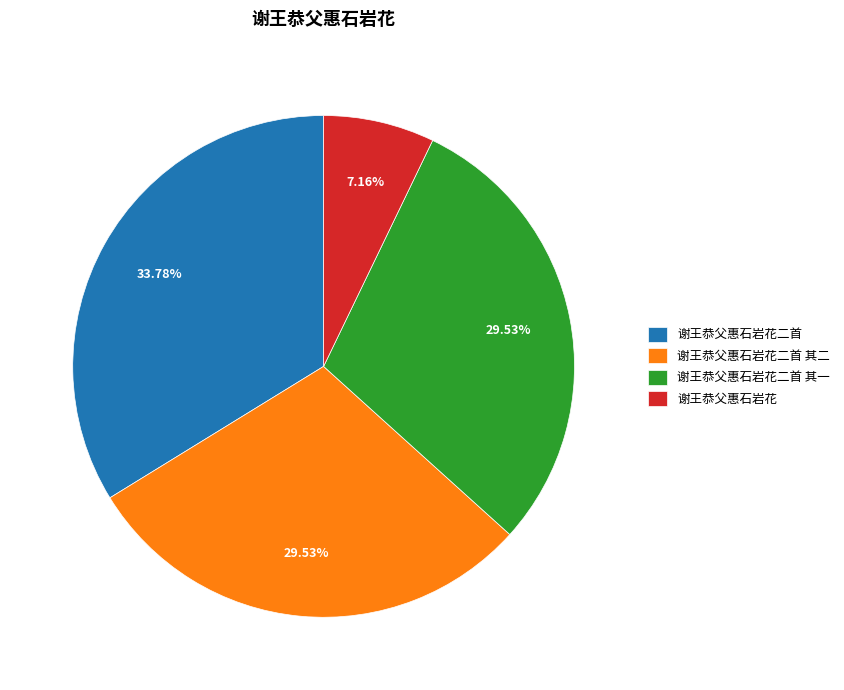

Is there a majority slice in this chart?

No